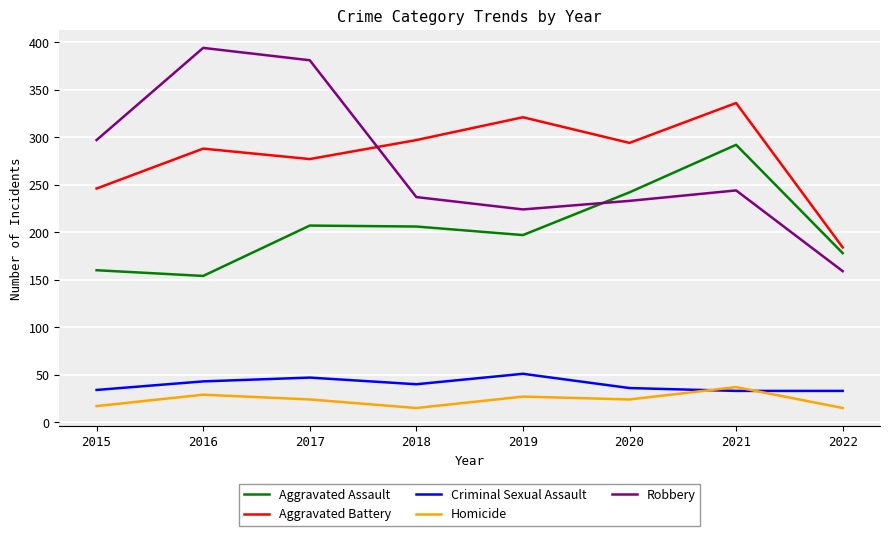

At 2018, list the series in order from smallest to largest.

Homicide, Criminal Sexual Assault, Aggravated Assault, Robbery, Aggravated Battery